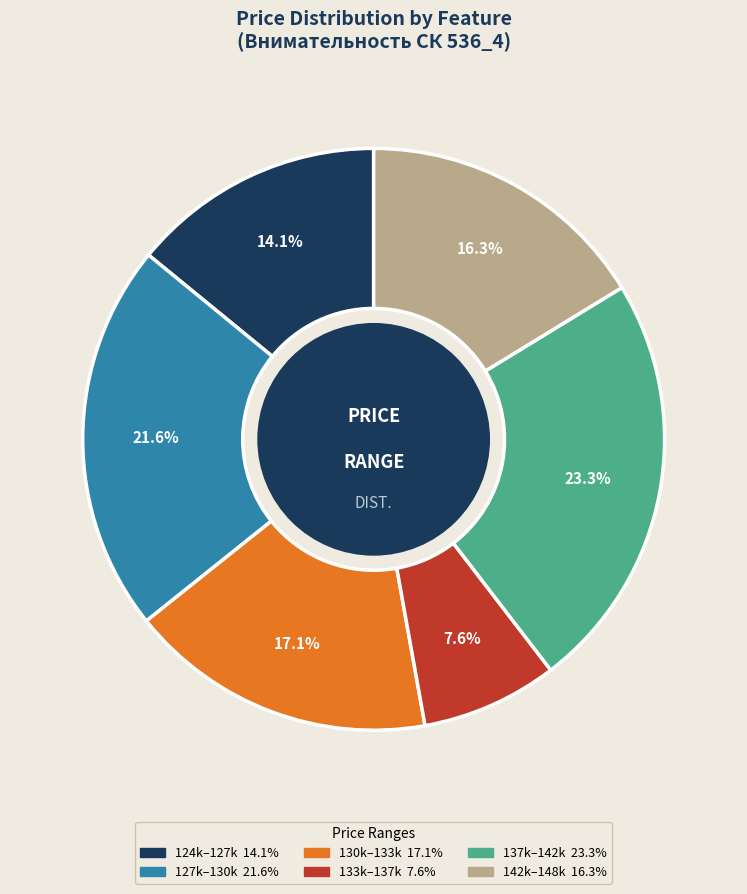

Is there any slice that represents more than half of the pie?

No